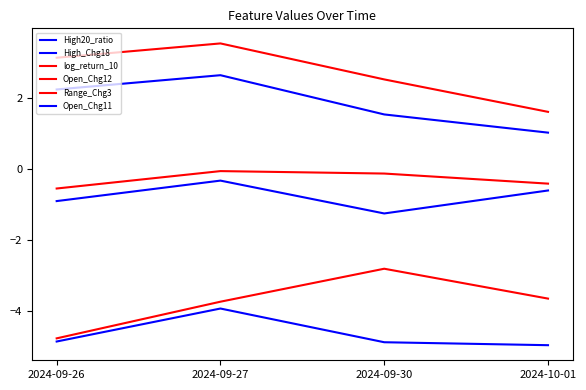

Where is the first local maximum for High_Chg18?

2024-09-27